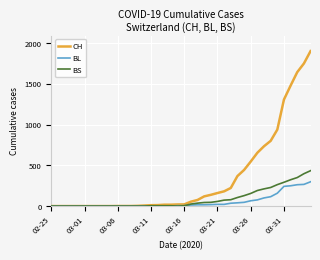

How many lines are shown in the chart?

3